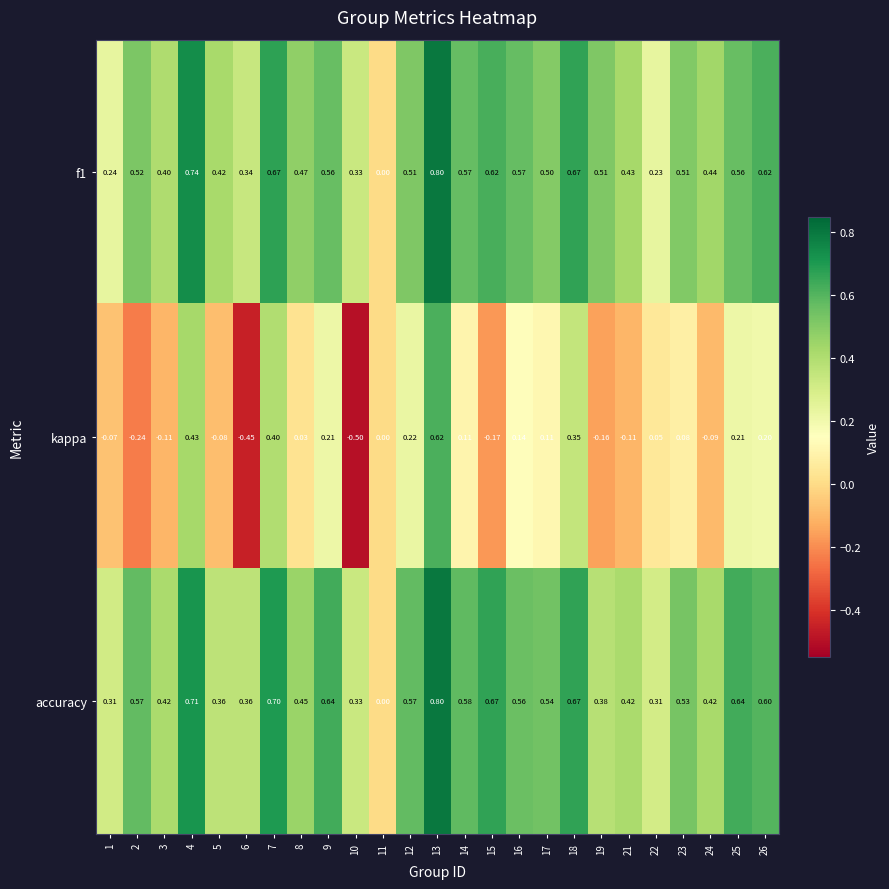

Which series has the largest range (max minus min)?

kappa